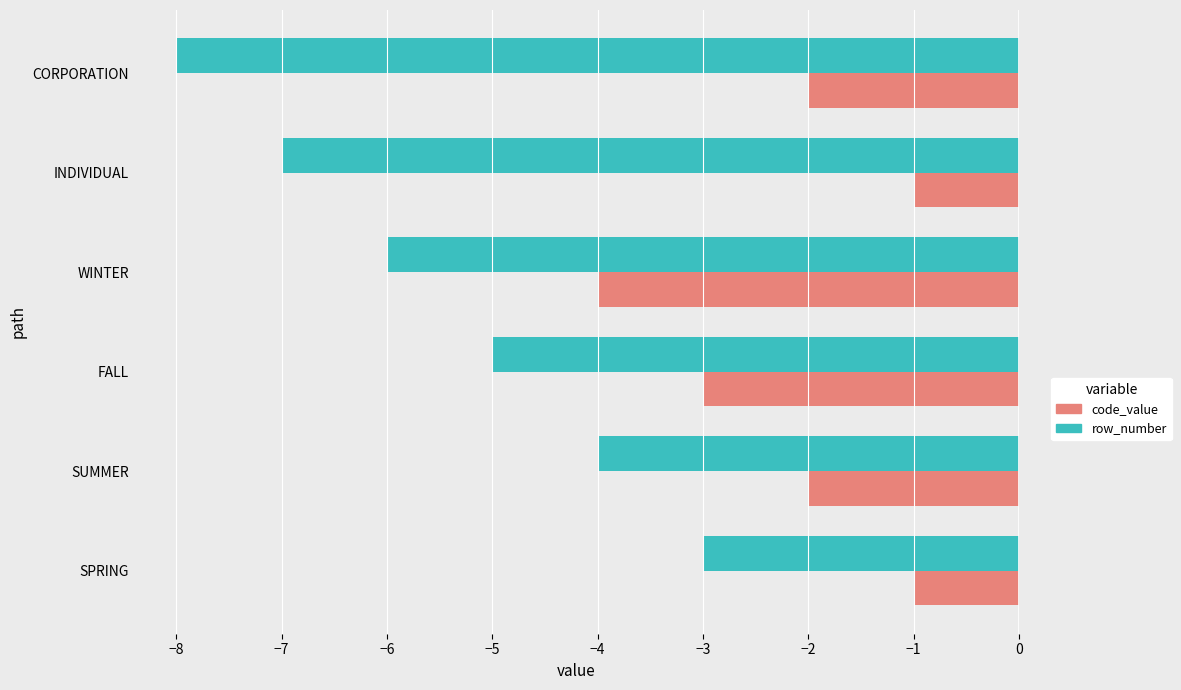

List the series in order of their peak value, lowest first.

row_number, code_value